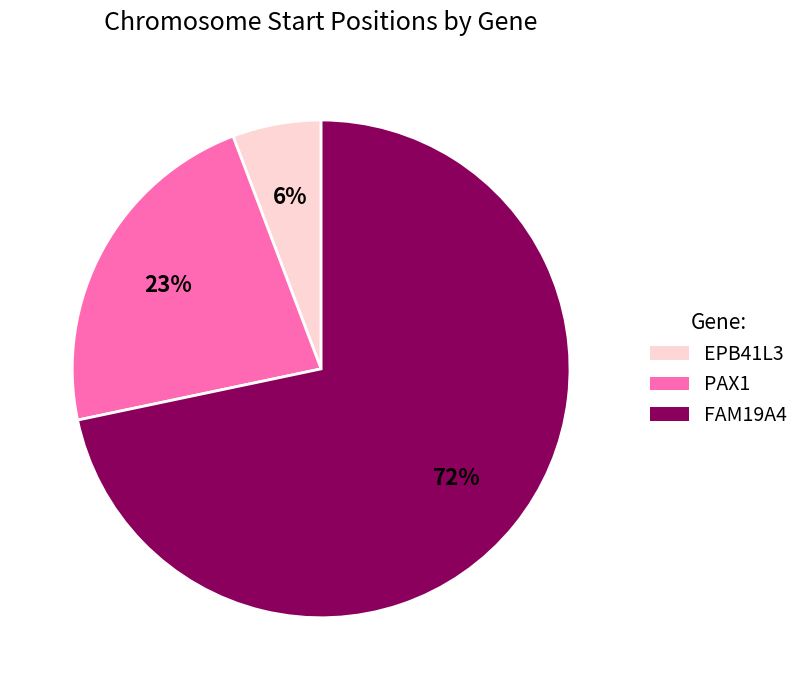

How many segments does this pie chart have?

3